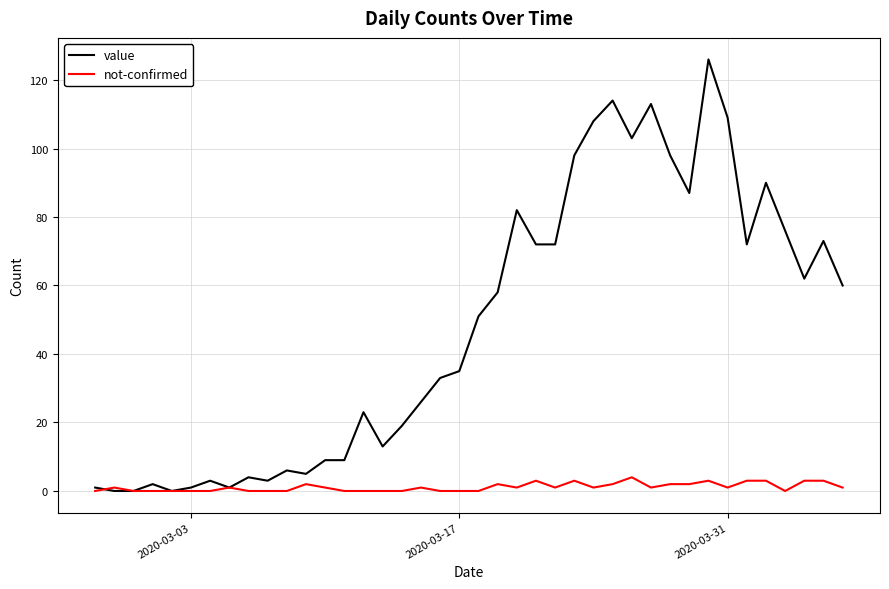

What are all the series names shown in the legend?

value, not-confirmed